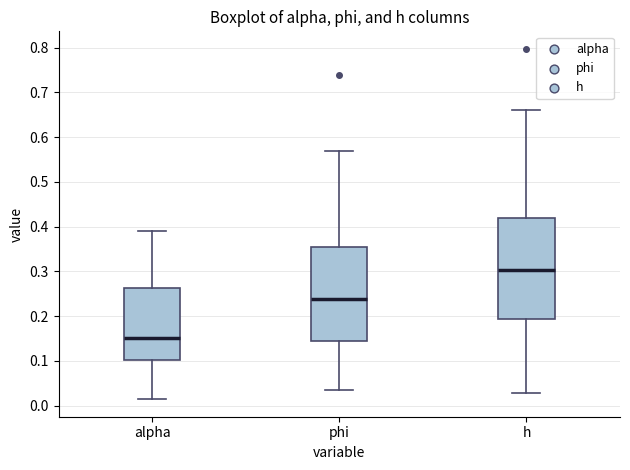

Which box is the tallest, from its lower edge to its upper edge?

h